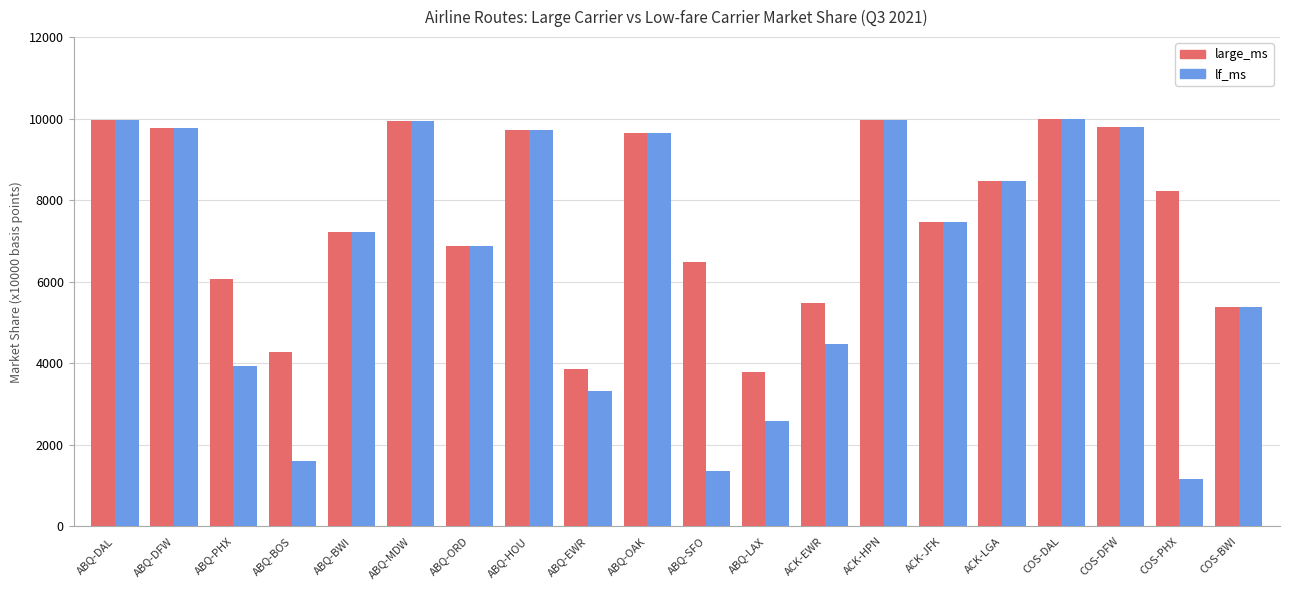

What is the highest value of the large_ms series?

10000